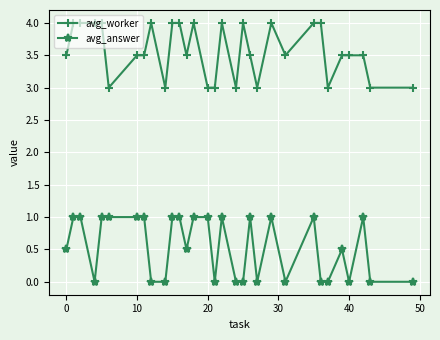

What is the maximum value for avg_worker?

4.0